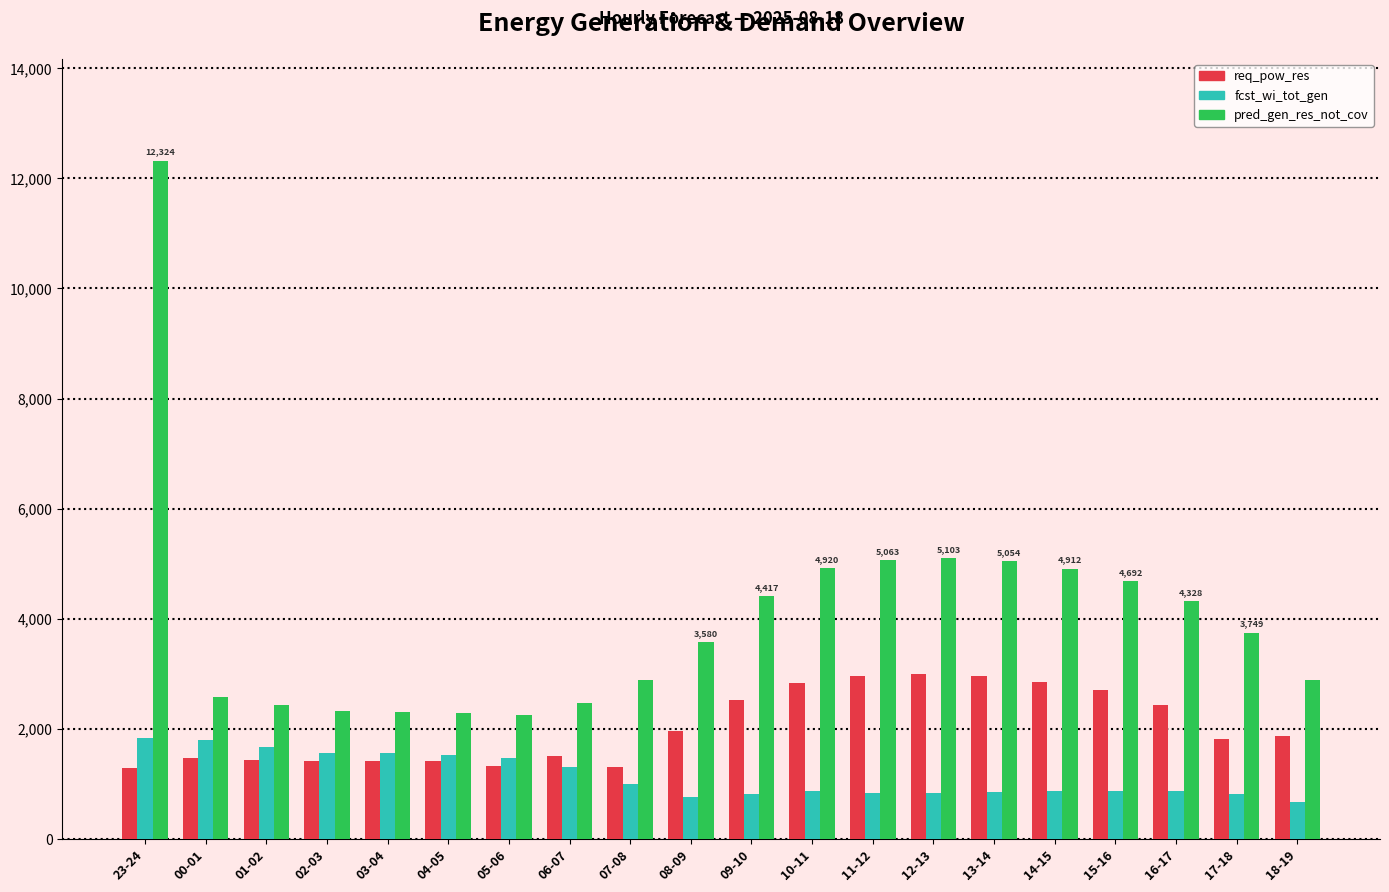

How many data points in pred_gen_res_not_cov are less than 3749?

10